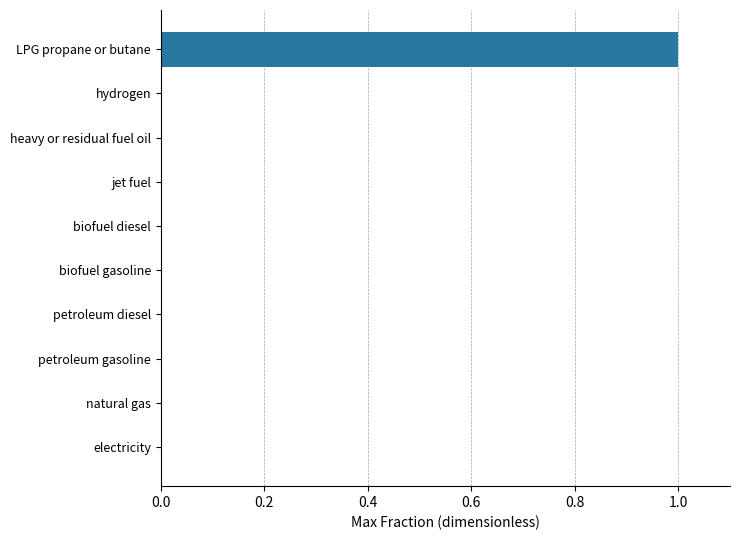

Reading bottom to top, list all the values displayed in this chart.

electricity=0	natural gas=0	petroleum gasoline=0	petroleum diesel=0	biofuel gasoline=0	biofuel diesel=0	jet fuel=0	heavy or residual fuel oil=0	hydrogen=0	LPG propane or butane=1